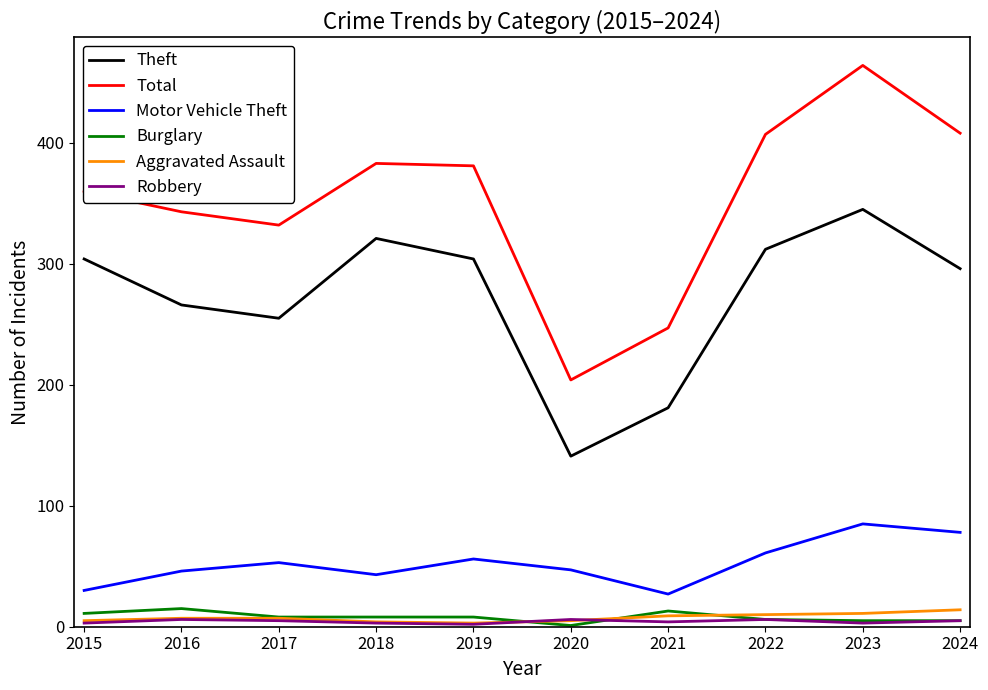

Which label corresponds to the largest value in the chart?

2023